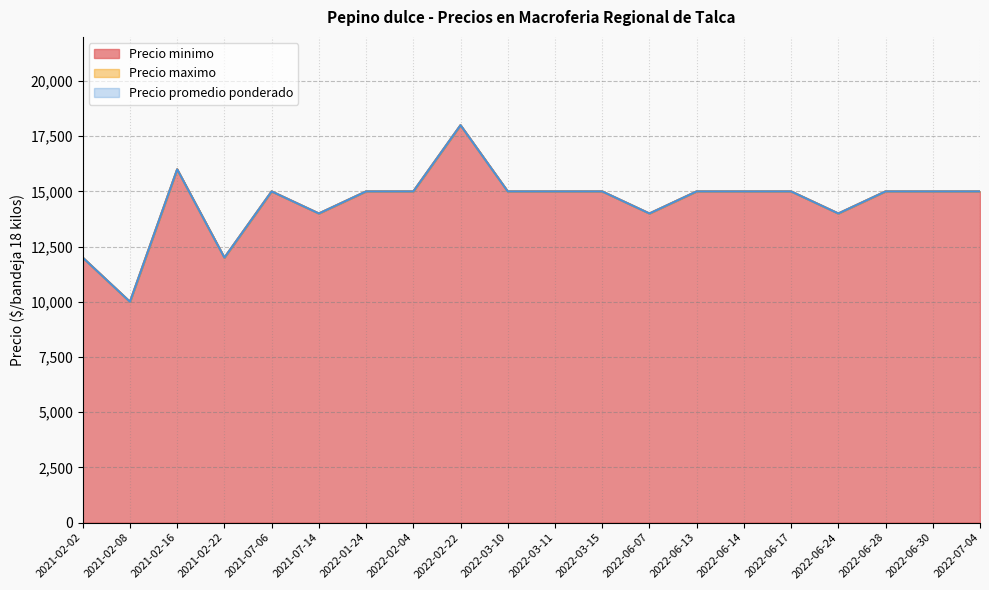

How many data points in Precio promedio ponderado are above 15000?

2